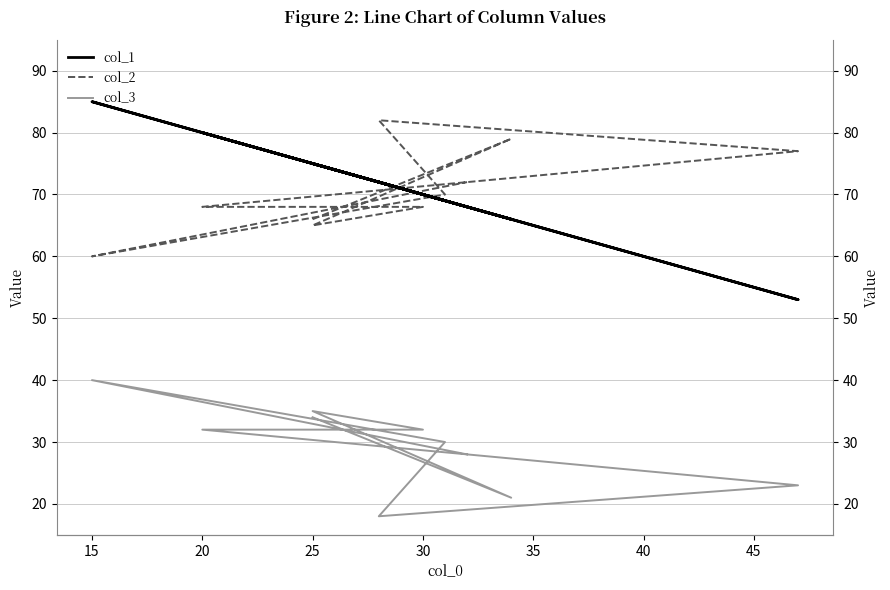

What is the minimum value for col_1?

53